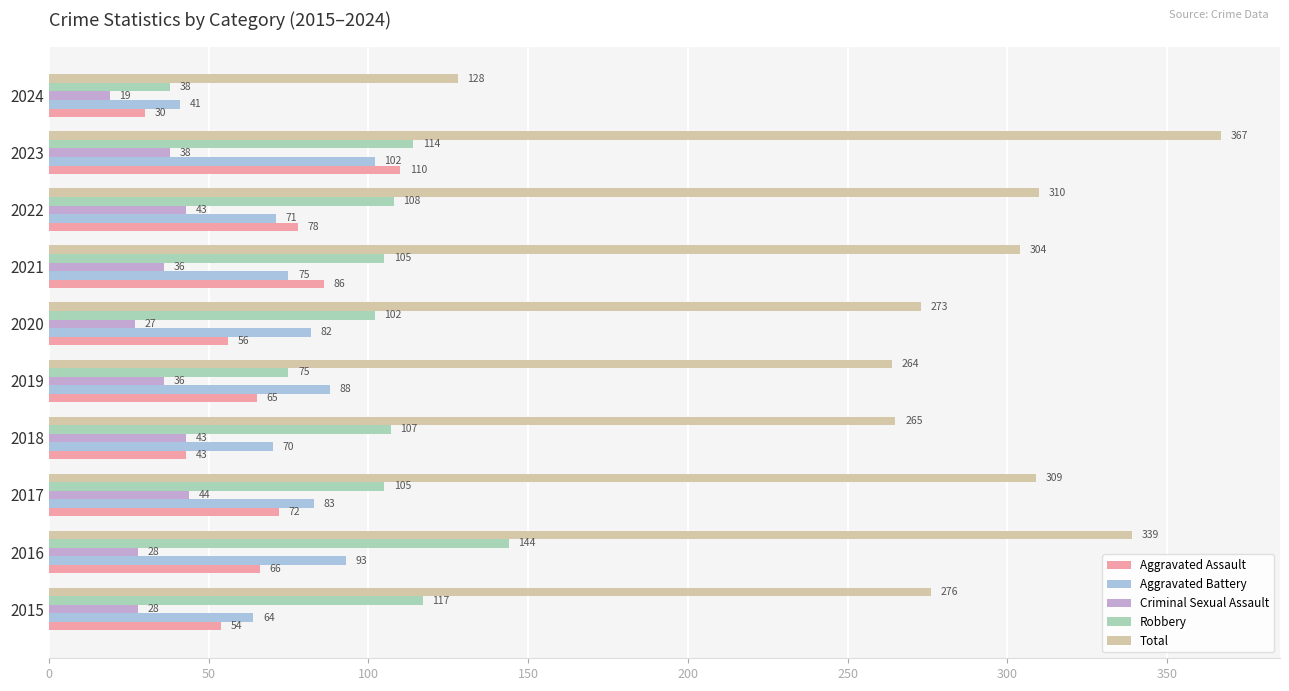

At how many categories does at least one series exceed 152?

9